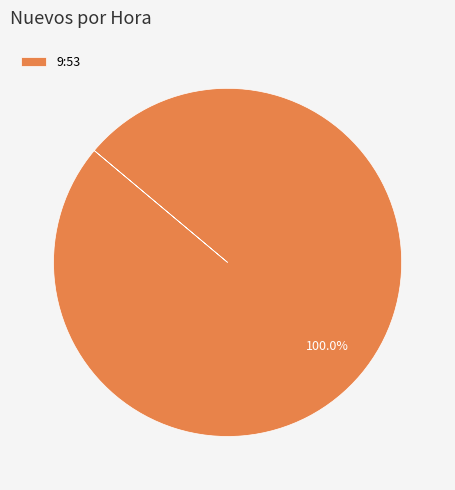

To the nearest percent, what percentage of the pie is 9:53?

100%